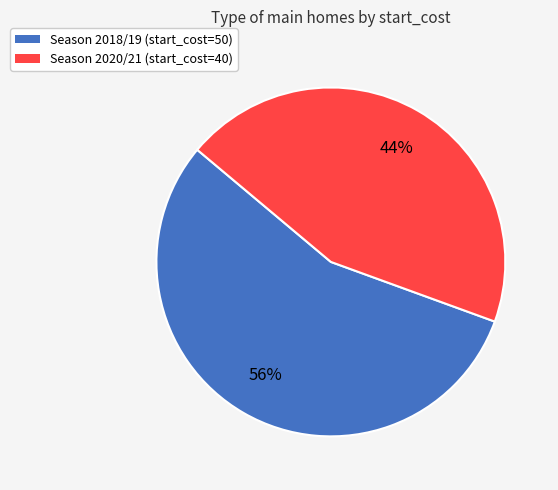

Is there a majority slice in this chart?

Yes